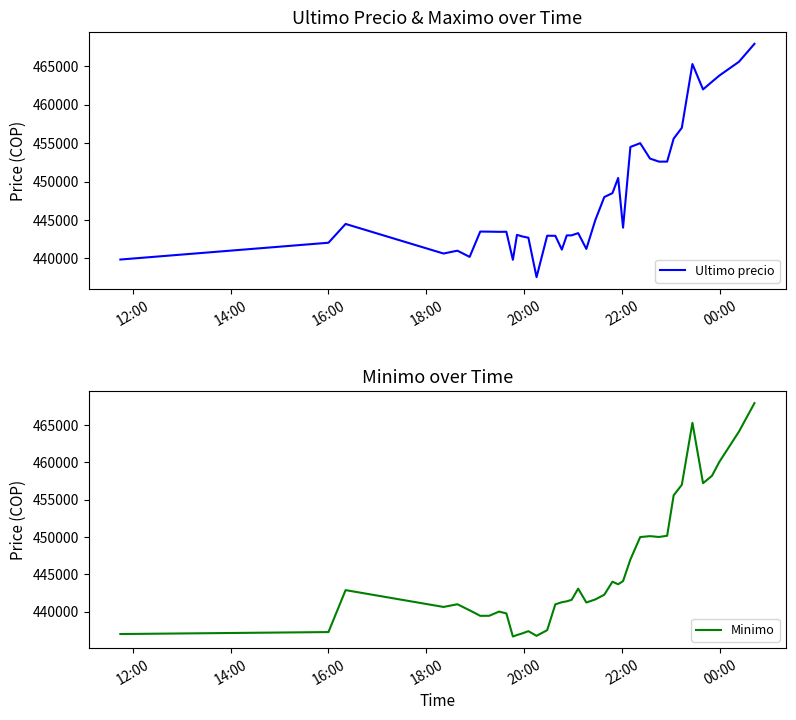

Is the value of Minimo at 39 greater than the value of Ultimo precio at 29?

Yes